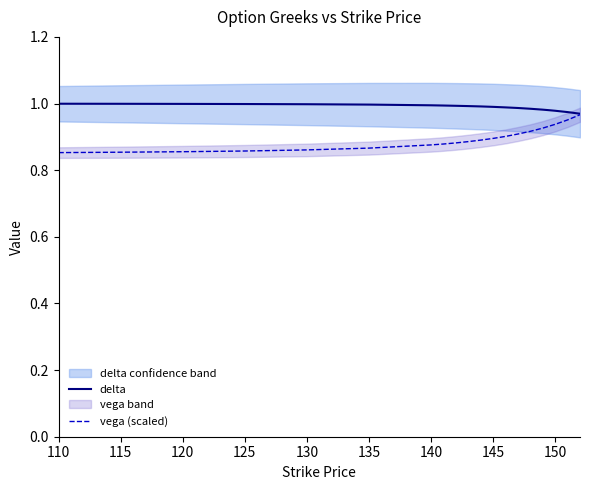

Which series has the largest range (max minus min)?

vega (scaled)